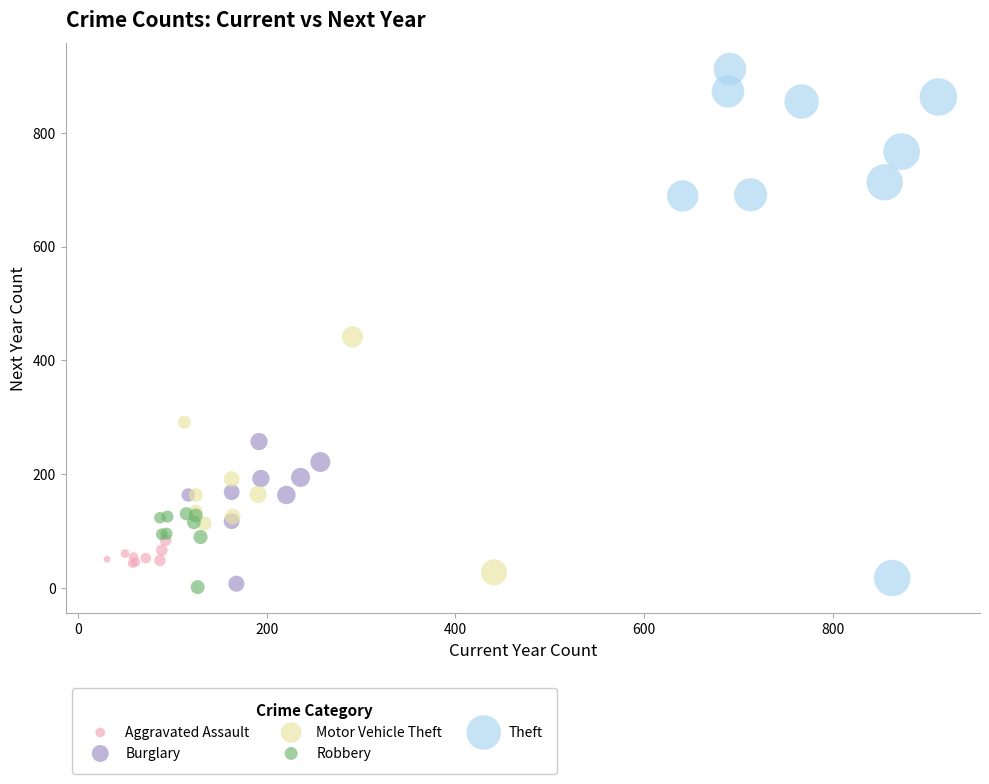

Which series has the largest Y range (max minus min)?

Theft